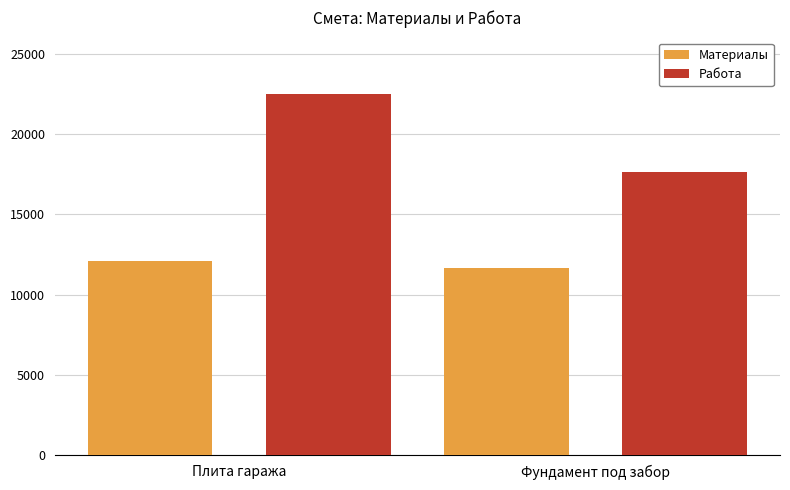

Which series has the largest range (max minus min)?

Работа